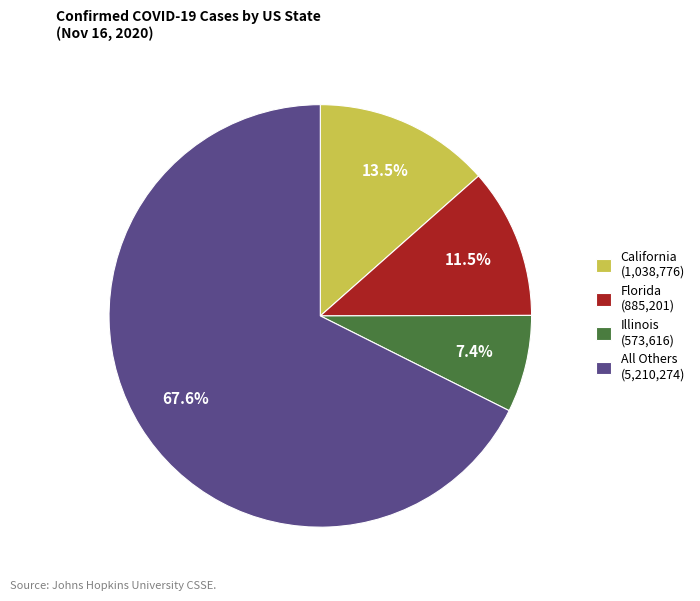

Rank the categories by value from highest to lowest.

All Others (5,210,274), California (1,038,776), Florida (885,201), Illinois (573,616)